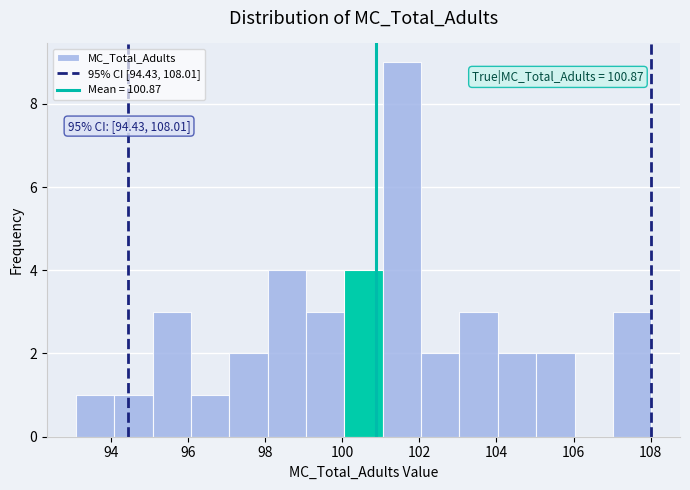

Over which range of the x-axis is the bar tallest?

101 to 102